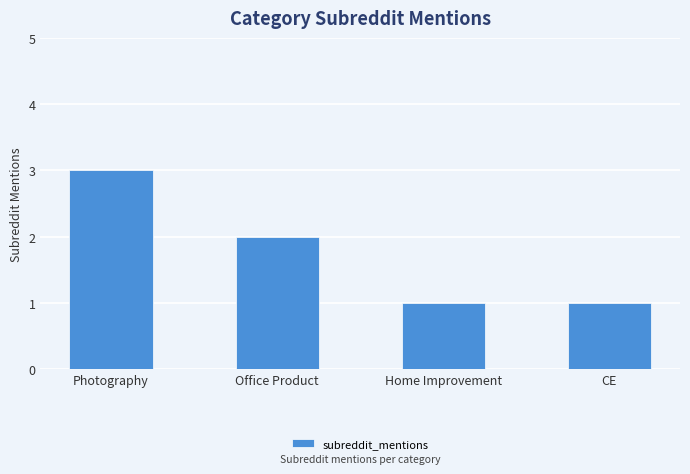

How many distinct data groups are displayed?

1